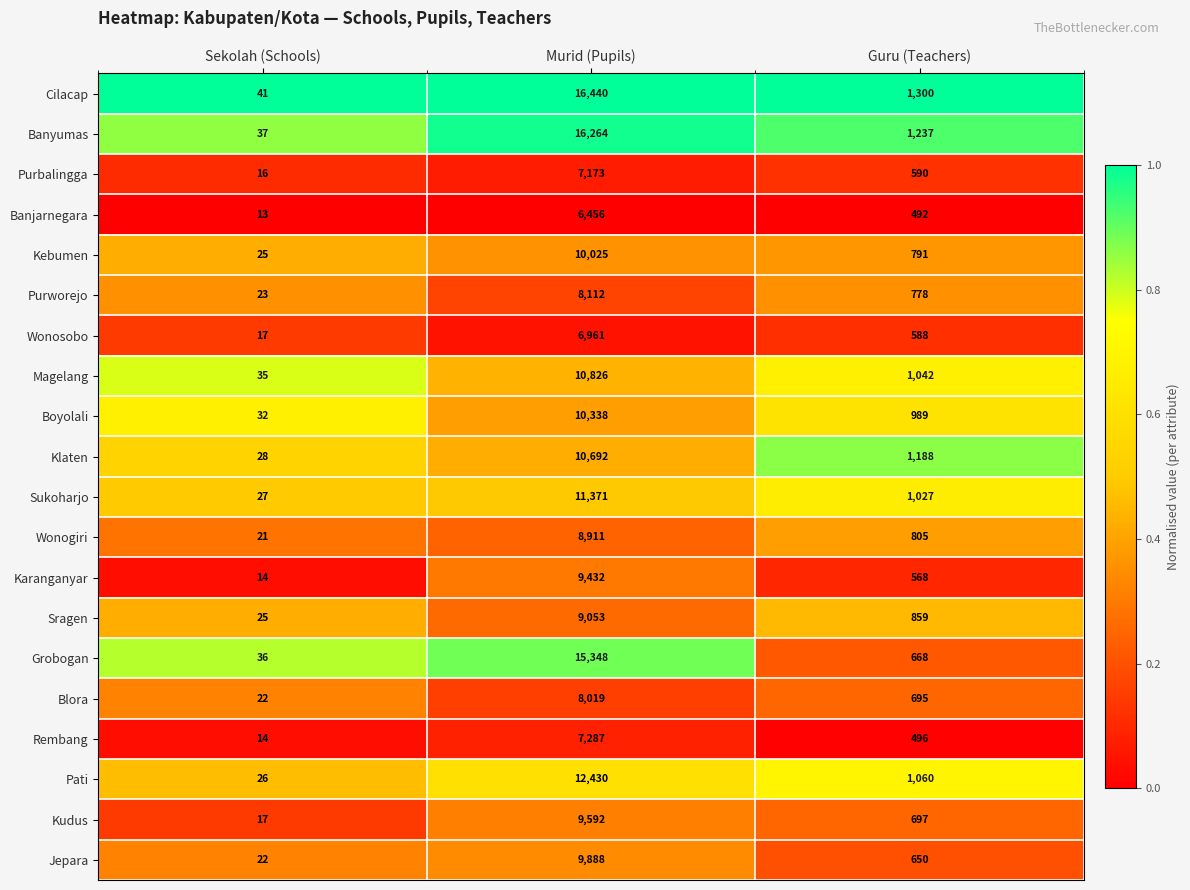

Is it true that Pati equals 17110 at Murid (Pupils)?

False